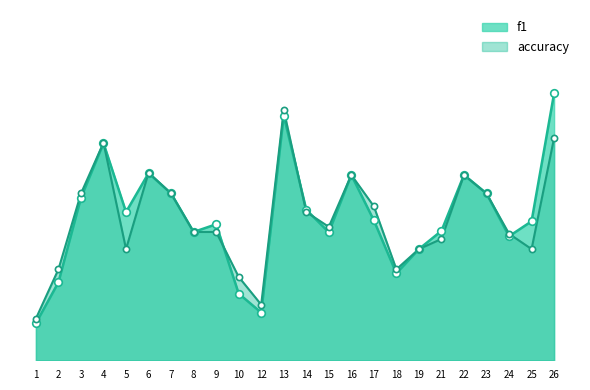

What is the total value across all series at 23?

1.0